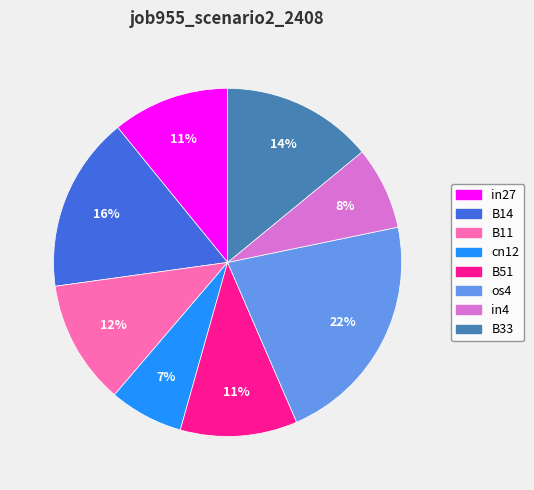

To the nearest percent, what percentage of the pie is B33?

14%